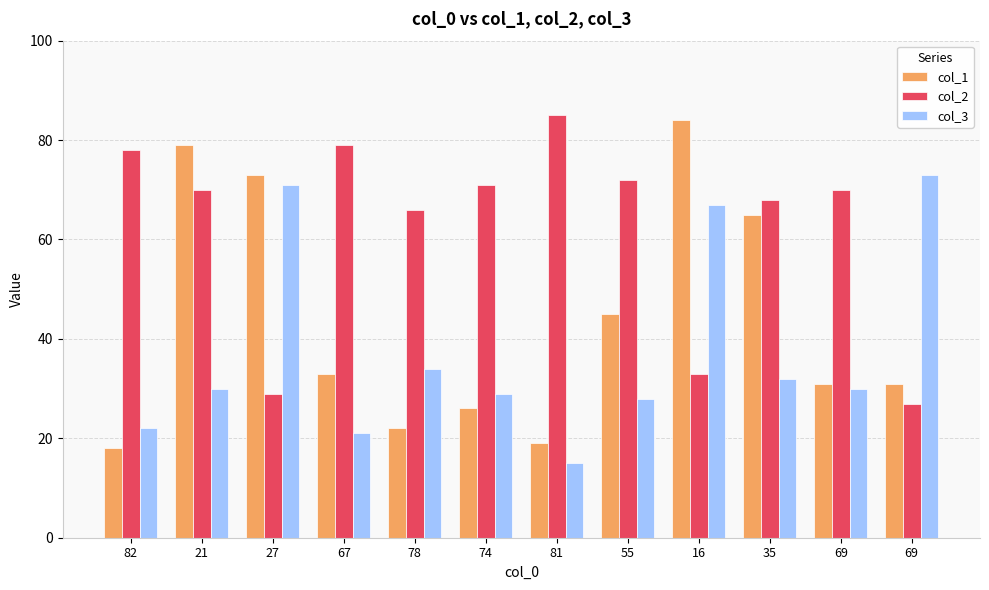

Reading left to right, what are all the values shown in this chart?

col_1: 18	79	73	33	22	26	19	45	84	65	31	31
col_2: 78	70	29	79	66	71	85	72	33	68	70	27
col_3: 22	30	71	21	34	29	15	28	67	32	30	73